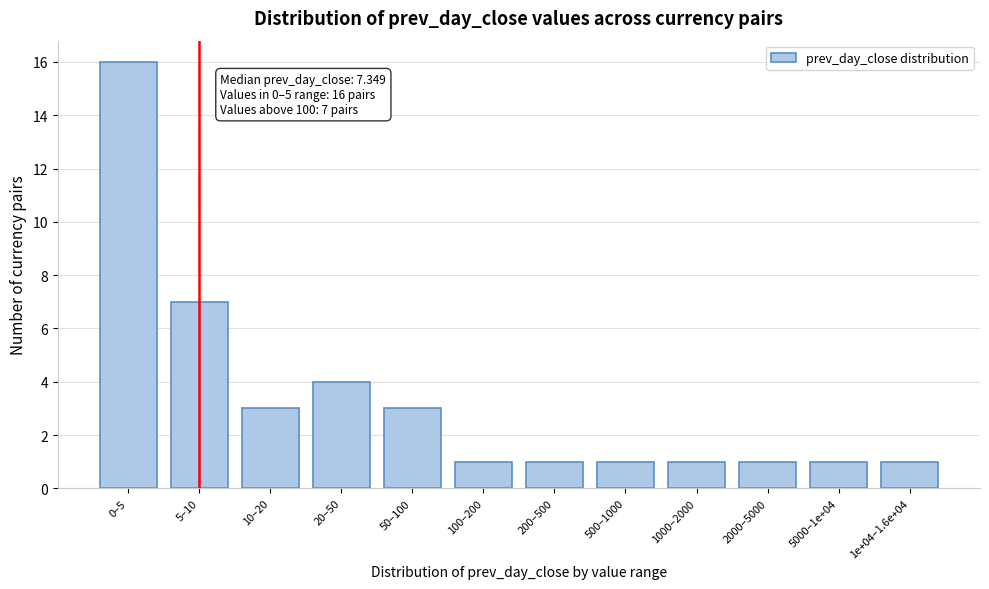

Reading left to right, what are all the values shown in this chart?

16	7	3	4	3	1	1	1	1	1	1	1